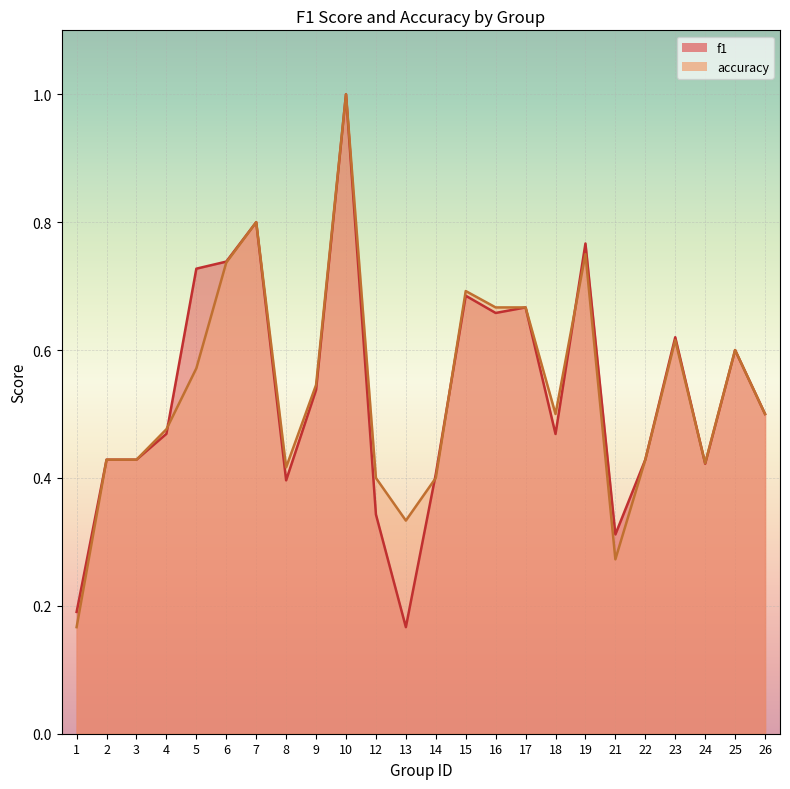

Reading left to right, extract all data points from this chart.

f1: 0.2	0.4	0.4	0.5	0.7	0.7	0.8	0.4	0.5	1.0	0.3	0.2	0.4	0.7	0.7	0.7	0.5	0.8	0.3	0.4	0.6	0.4	0.6	0.5
accuracy: 0.2	0.4	0.4	0.5	0.6	0.7	0.8	0.4	0.5	1.0	0.4	0.3	0.4	0.7	0.7	0.7	0.5	0.8	0.3	0.4	0.6	0.4	0.6	0.5